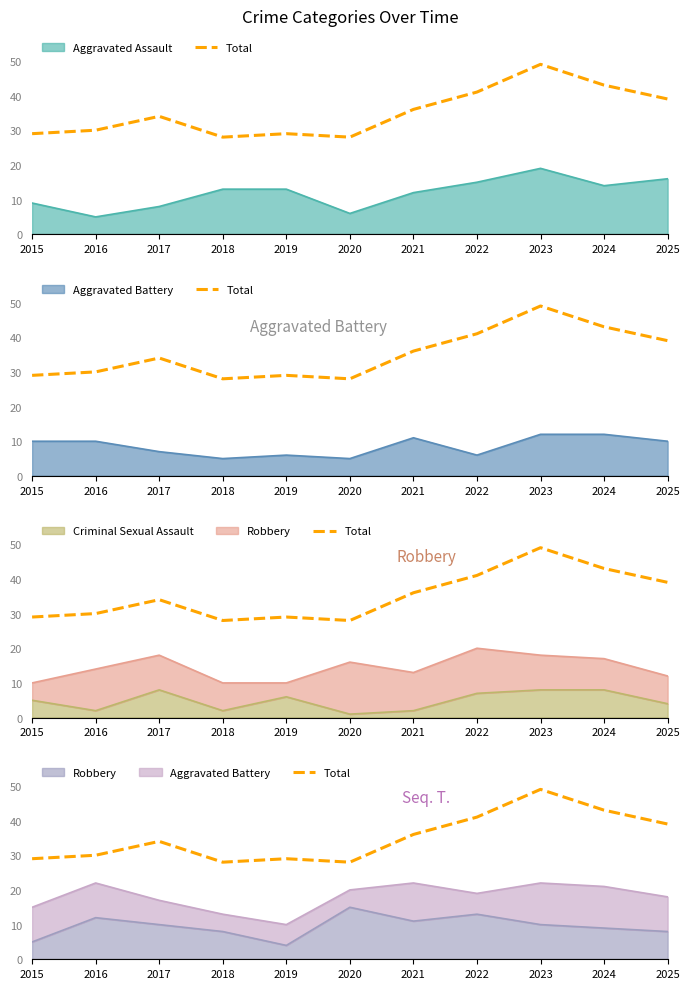

Between 2025 and 2021, which is larger?

2025